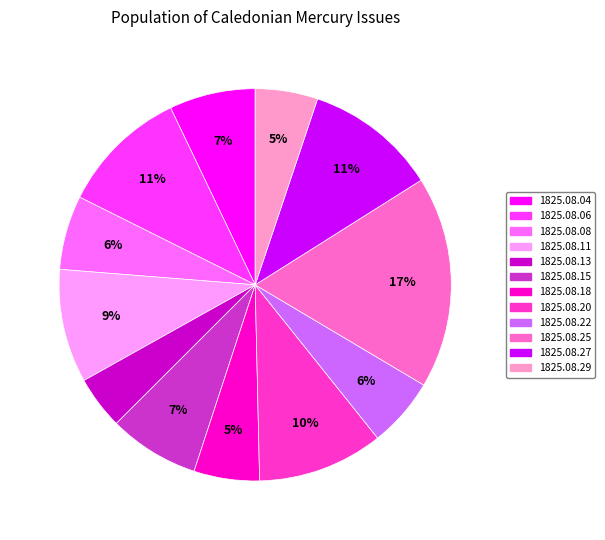

To the nearest percent, what is the difference between the largest and smallest slice percentages?

13%